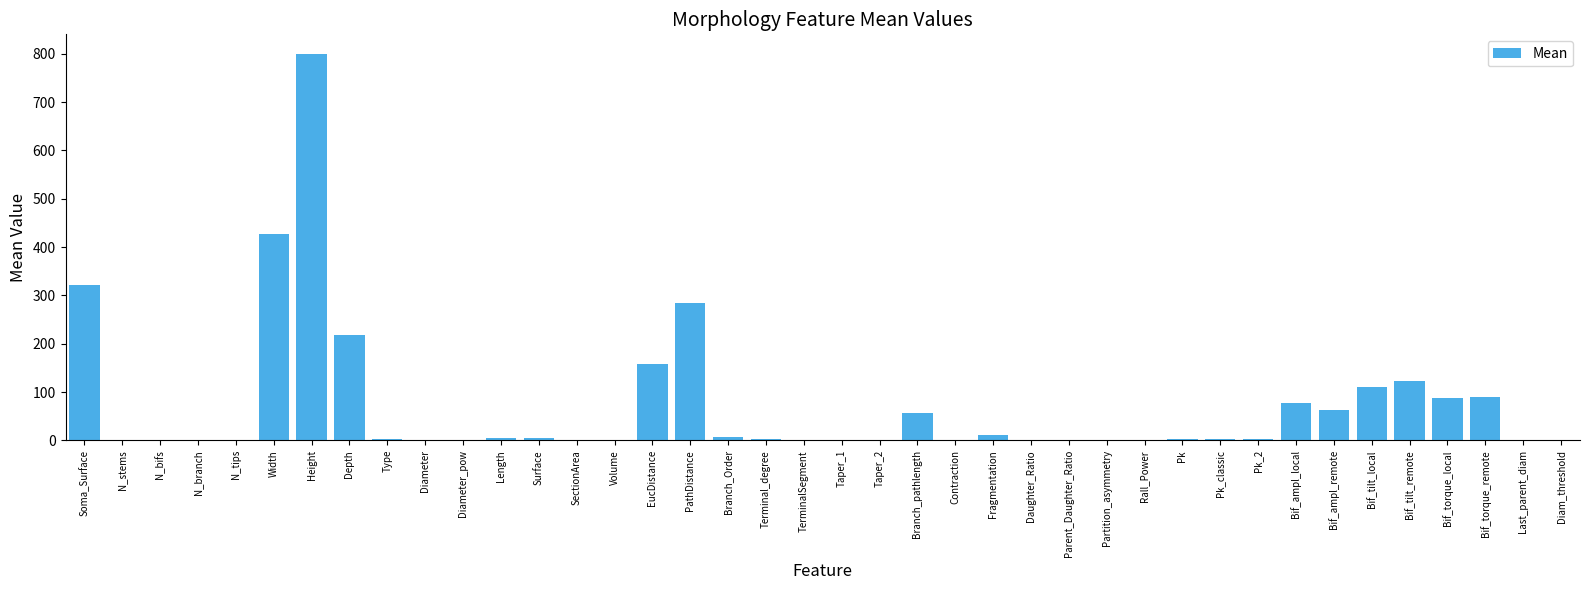

Read the value at Contraction.

0.9